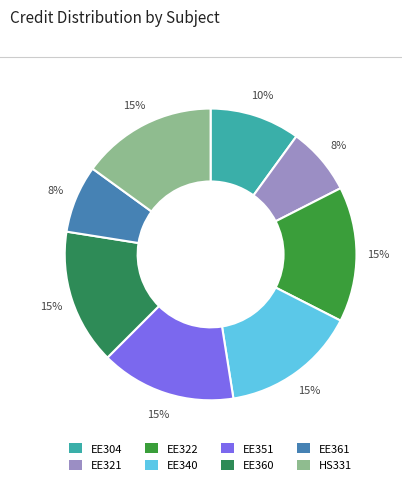

How many segments does this pie chart have?

8